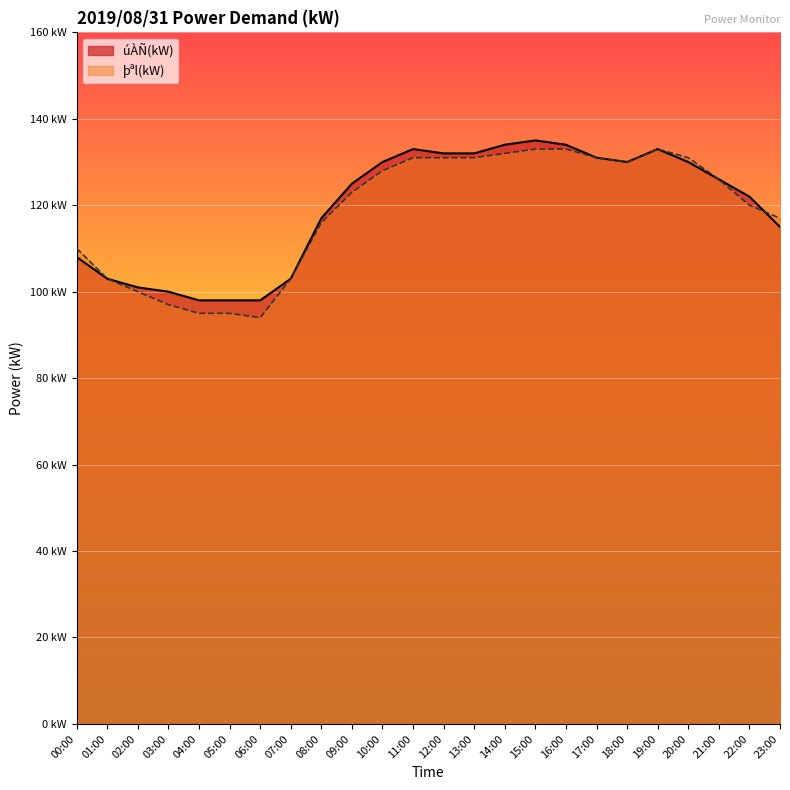

In þªl(kW), how many points are lower than both neighbors (excluding endpoints)?

2